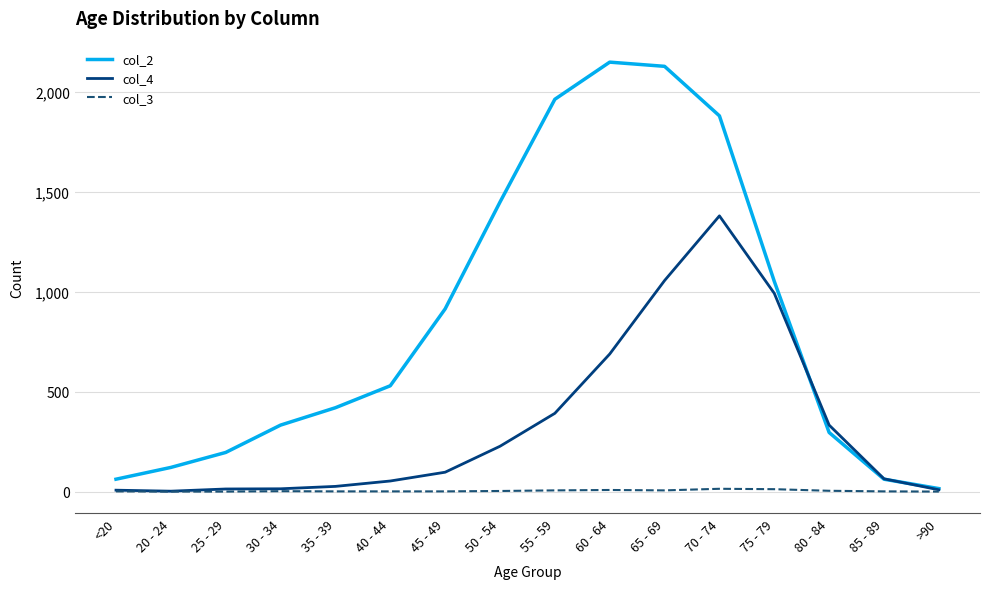

Which series has the largest total across all categories?

col_2